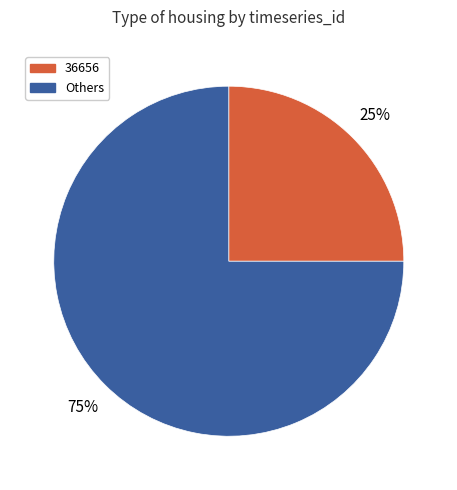

To the nearest percent, what is the average slice percentage?

50%